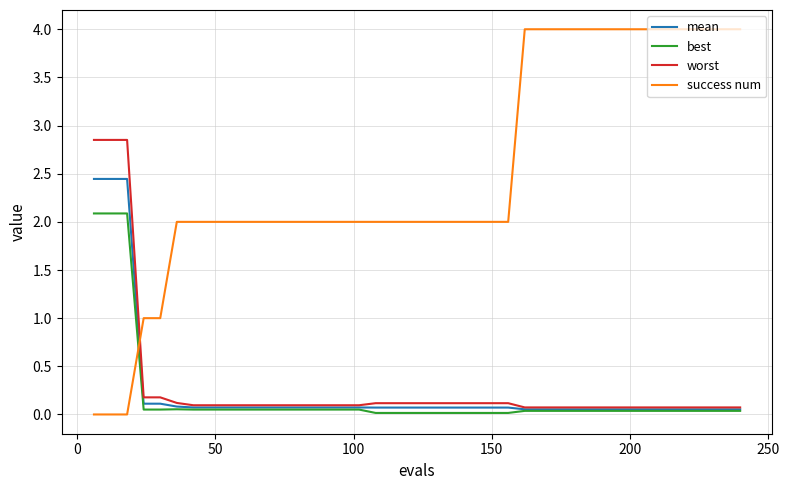

After their last crossing, which series has the higher values: worst or success num?

success num